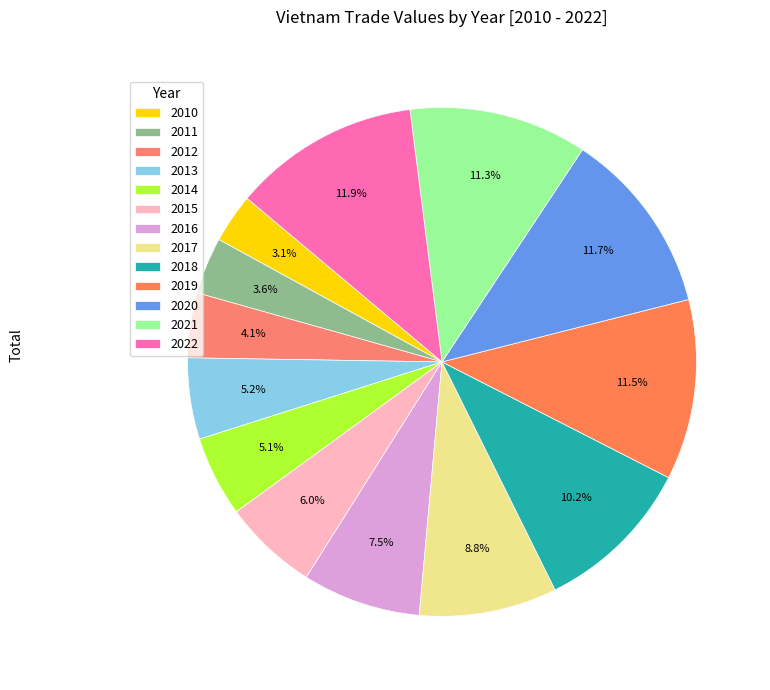

What is the ratio of the value at 2015 to the value at 2018?

0.6